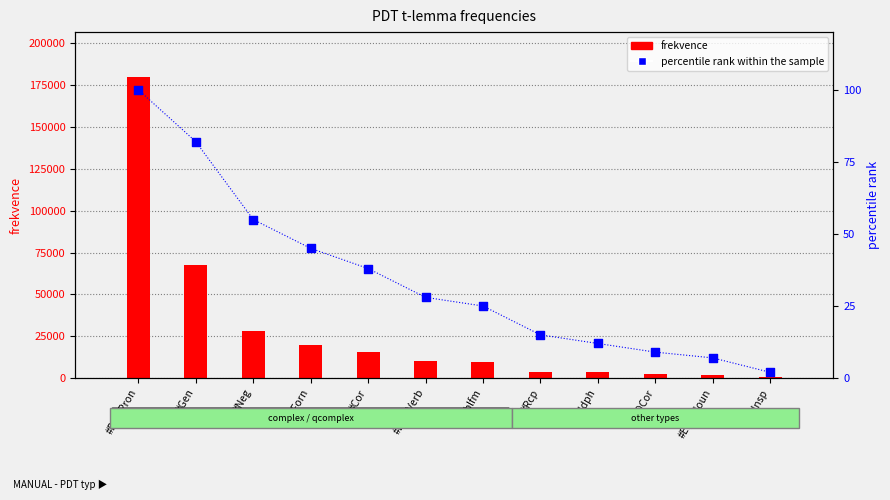

Which series has the widest spread of Y values?

frekvence